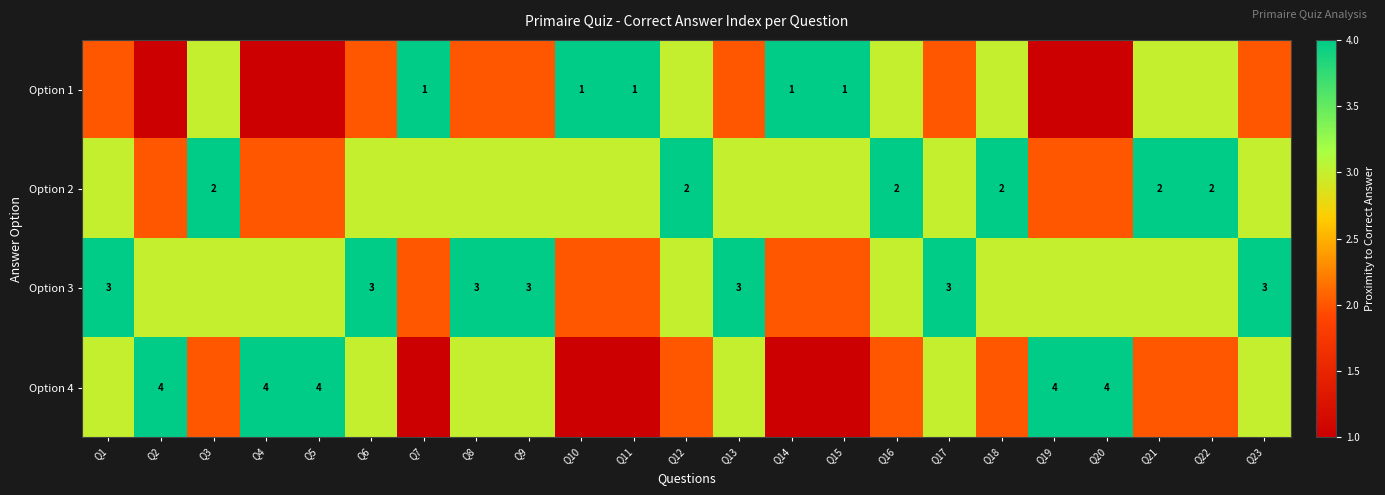

The Option 4 series shows 1 at Q2. True or false?

False